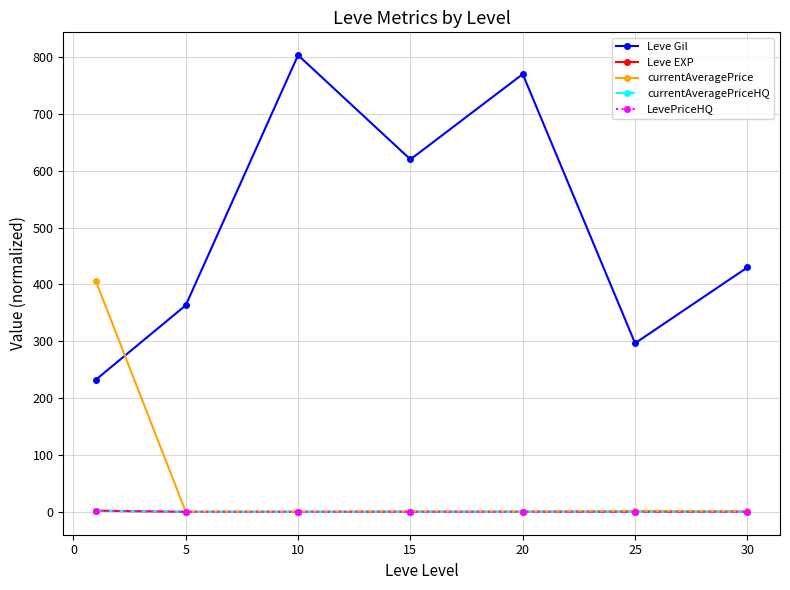

Which series has the largest range (max minus min)?

Leve Gil